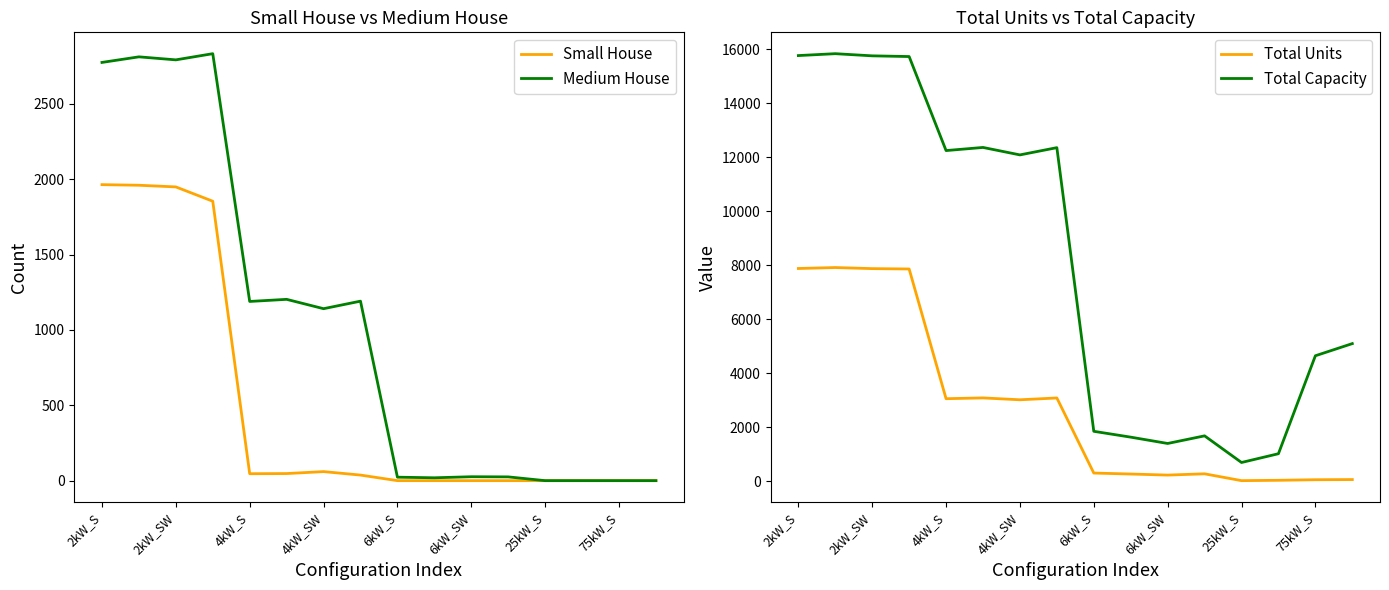

What is the sum of all Small House values?

7917